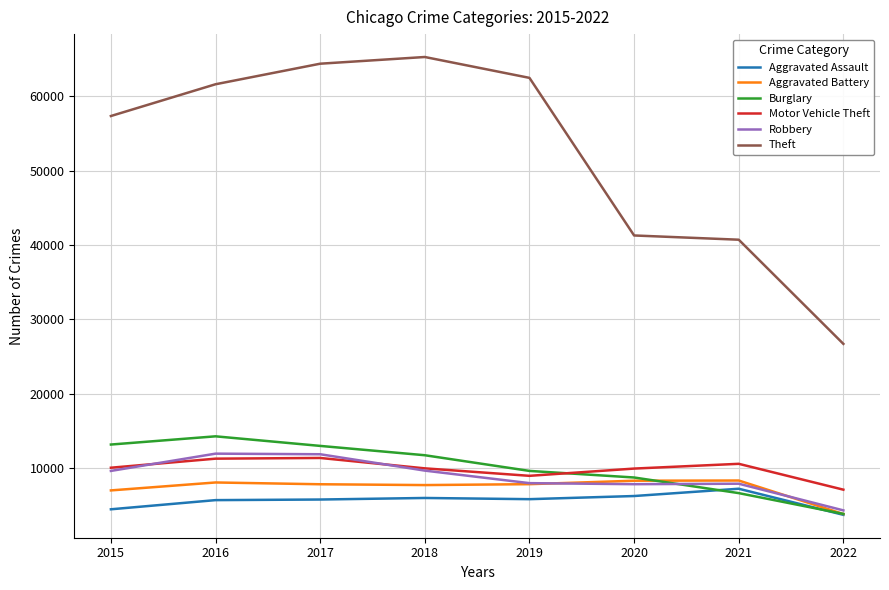

Between 2021 and 2022, which series saw the biggest shift?

Theft